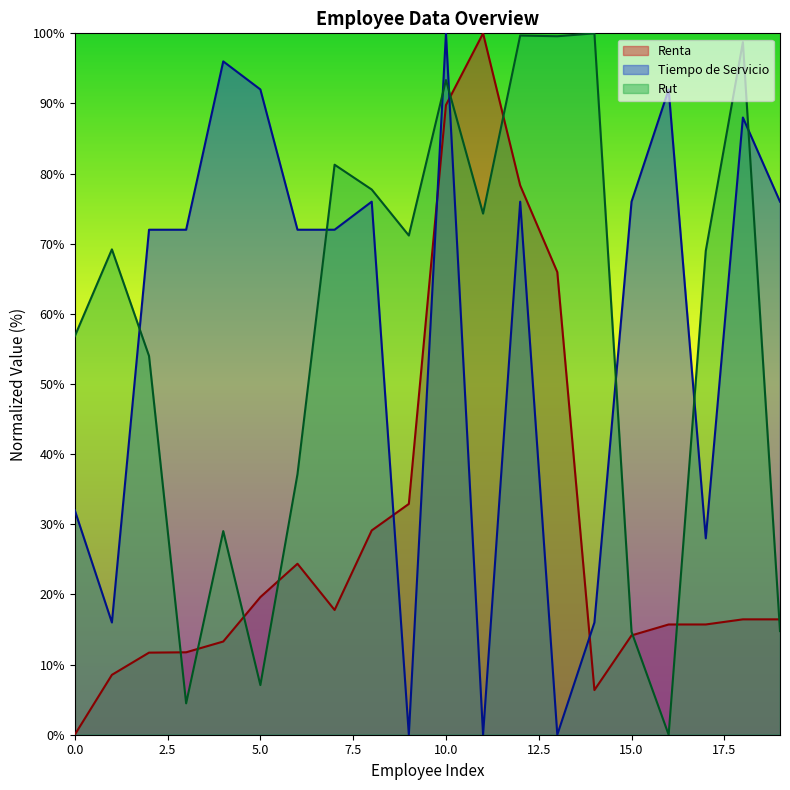

Count the number of data series in this chart.

3